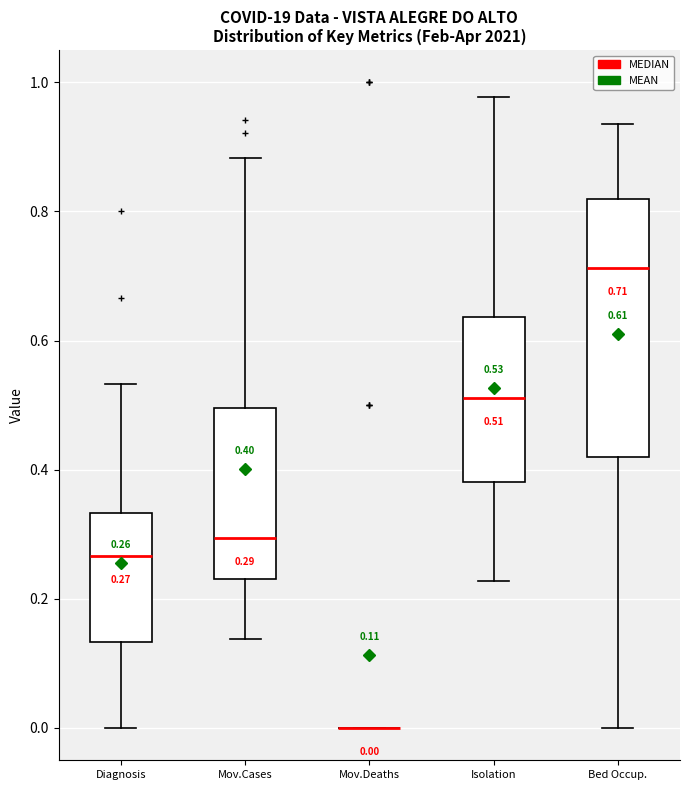

Comparing the boxes themselves (not the whiskers), which one is the tallest?

Bed Occup.